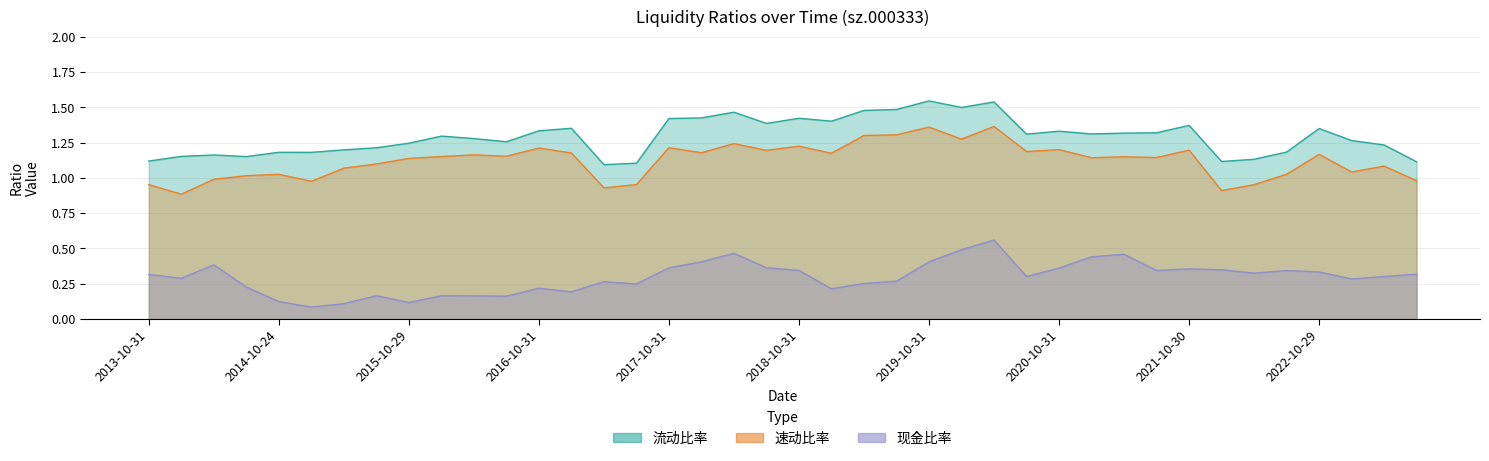

How many 现金比率 values are between 0 and 1?

40